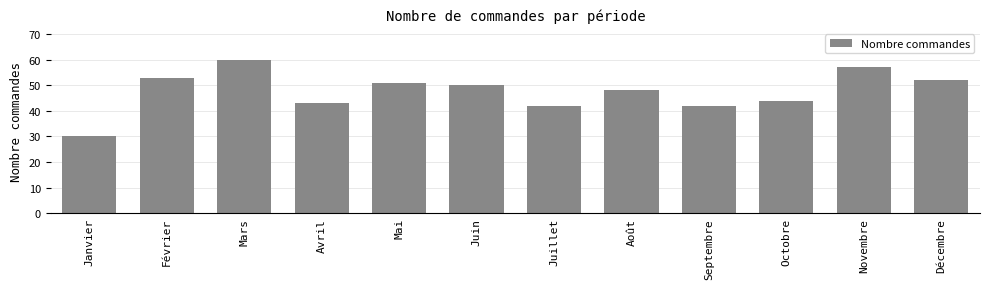

Reading left to right, what are all the values shown in this chart?

30	53	60	43	51	50	42	48	42	44	57	52